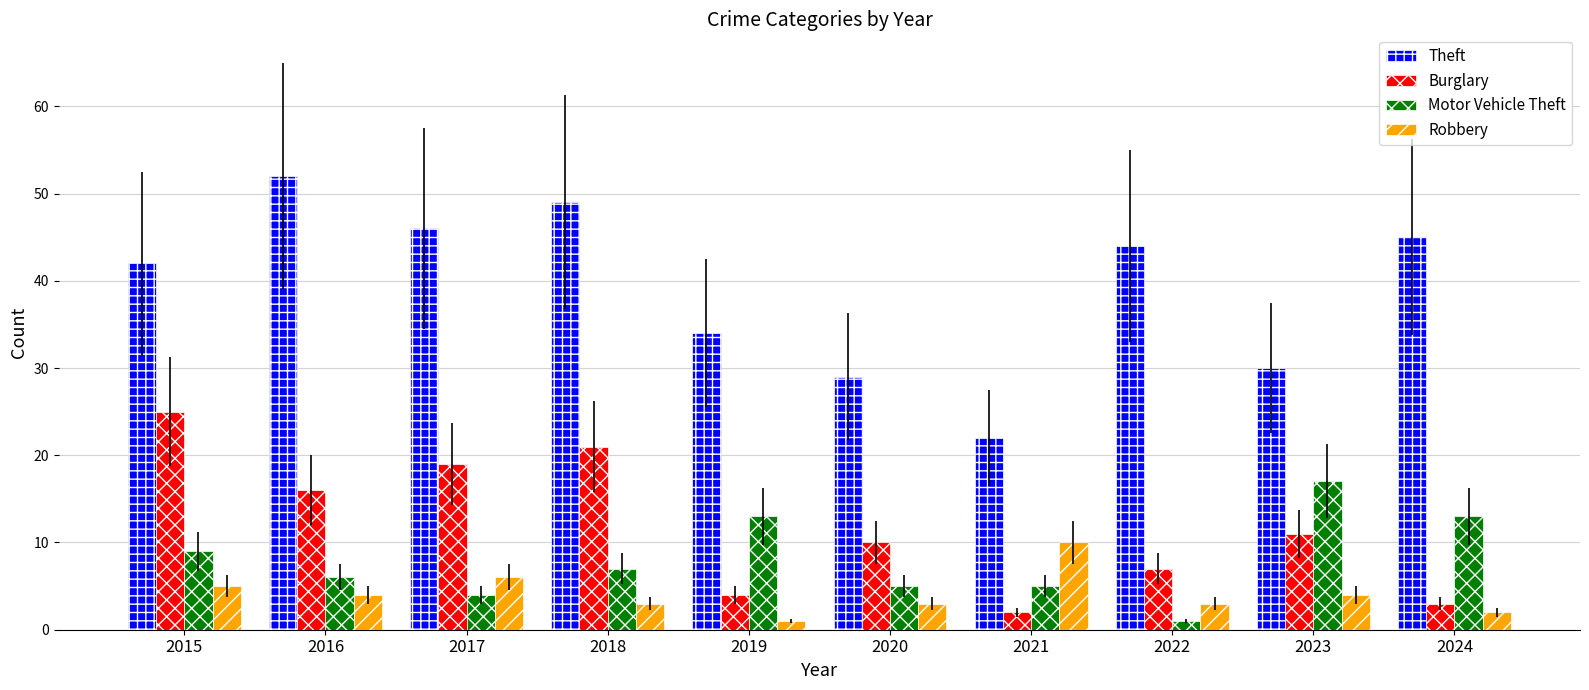

What is the maximum value for Theft?

52